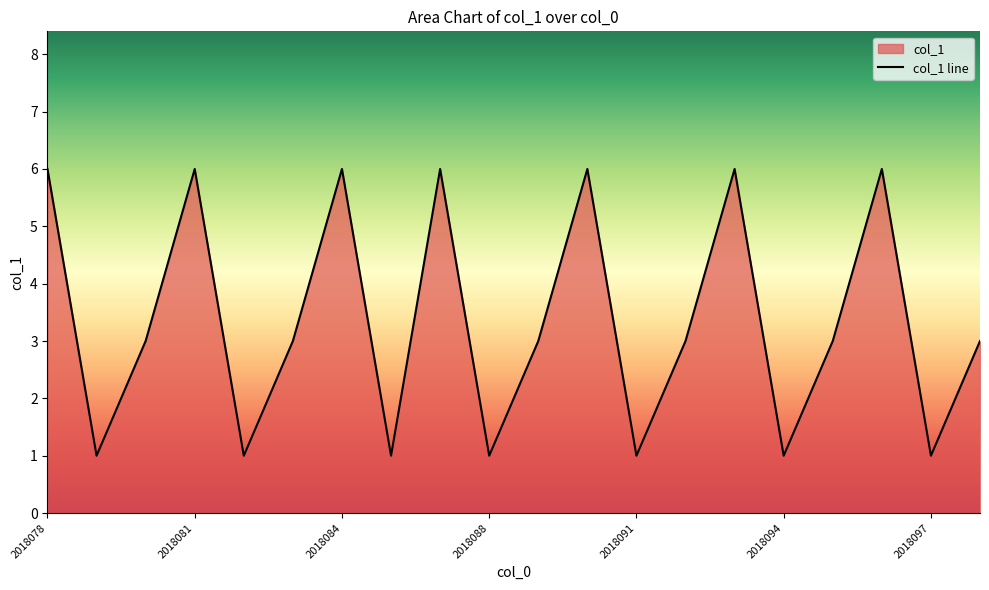

How many values exceed 3?

7